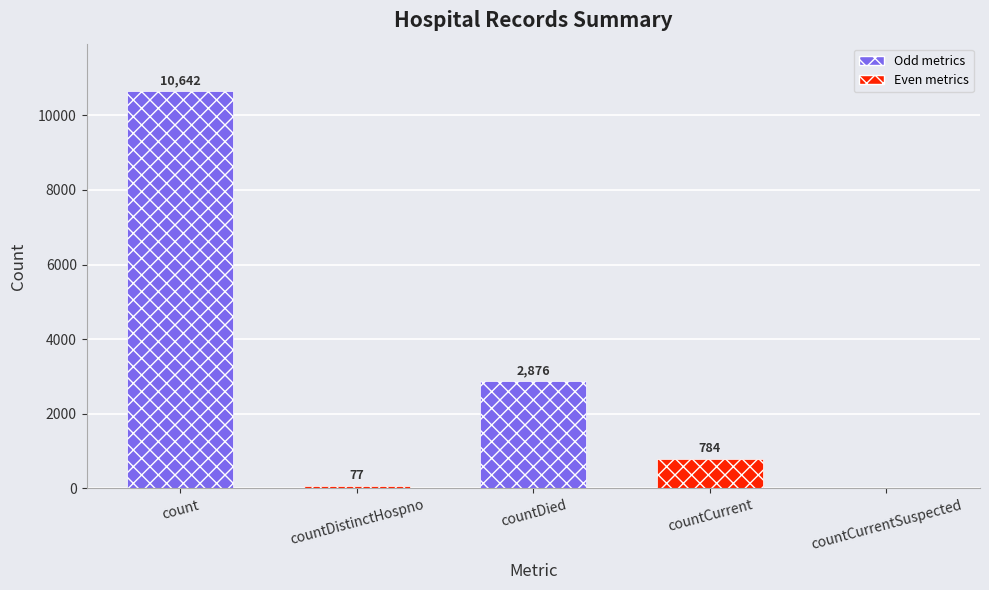

Where does the data first go above 784?

count